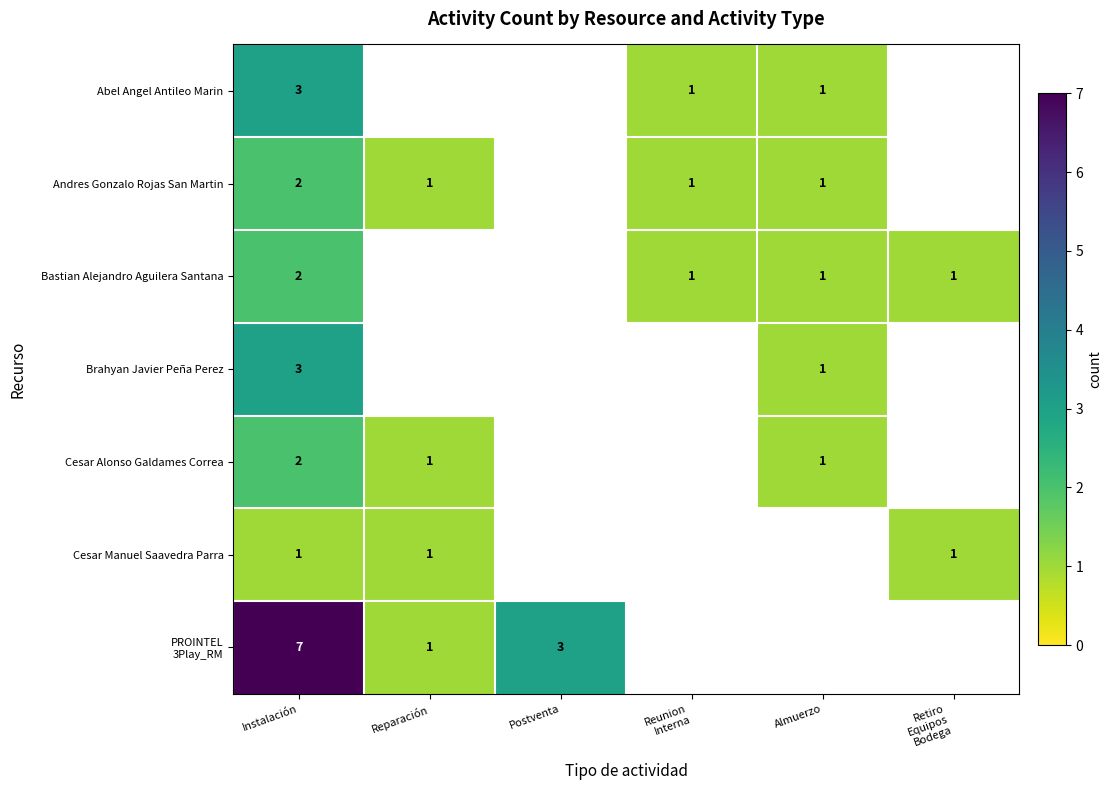

The value of Brahyan Javier Peña Perez at Almuerzo is 1. True or false?

True